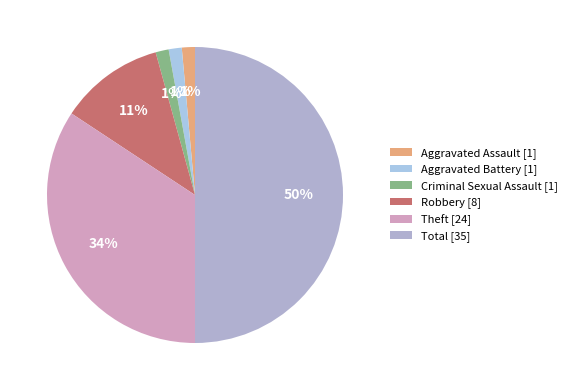

To the nearest percent, what portion does Aggravated Battery represent?

1%